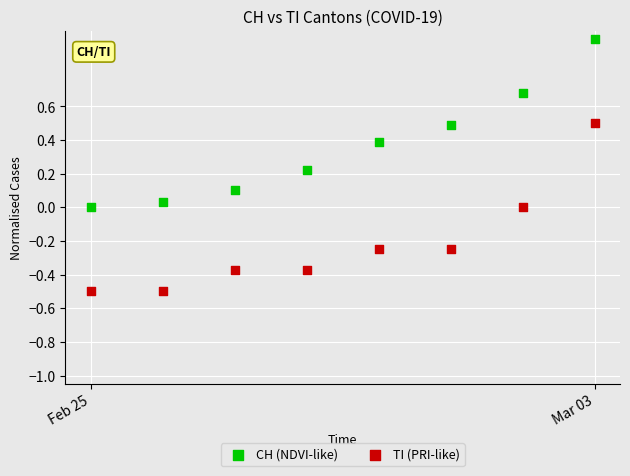

What are all the series names shown in the legend?

CH (NDVI-like), TI (PRI-like)